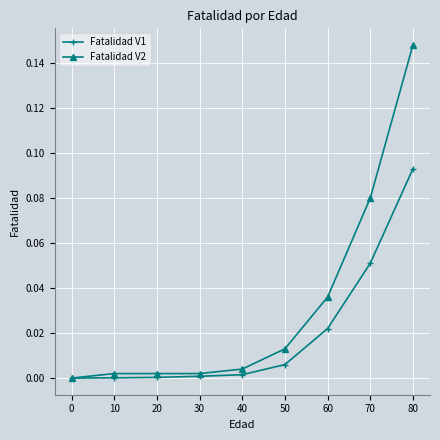

Is this an area chart (filled region under the line)?

No